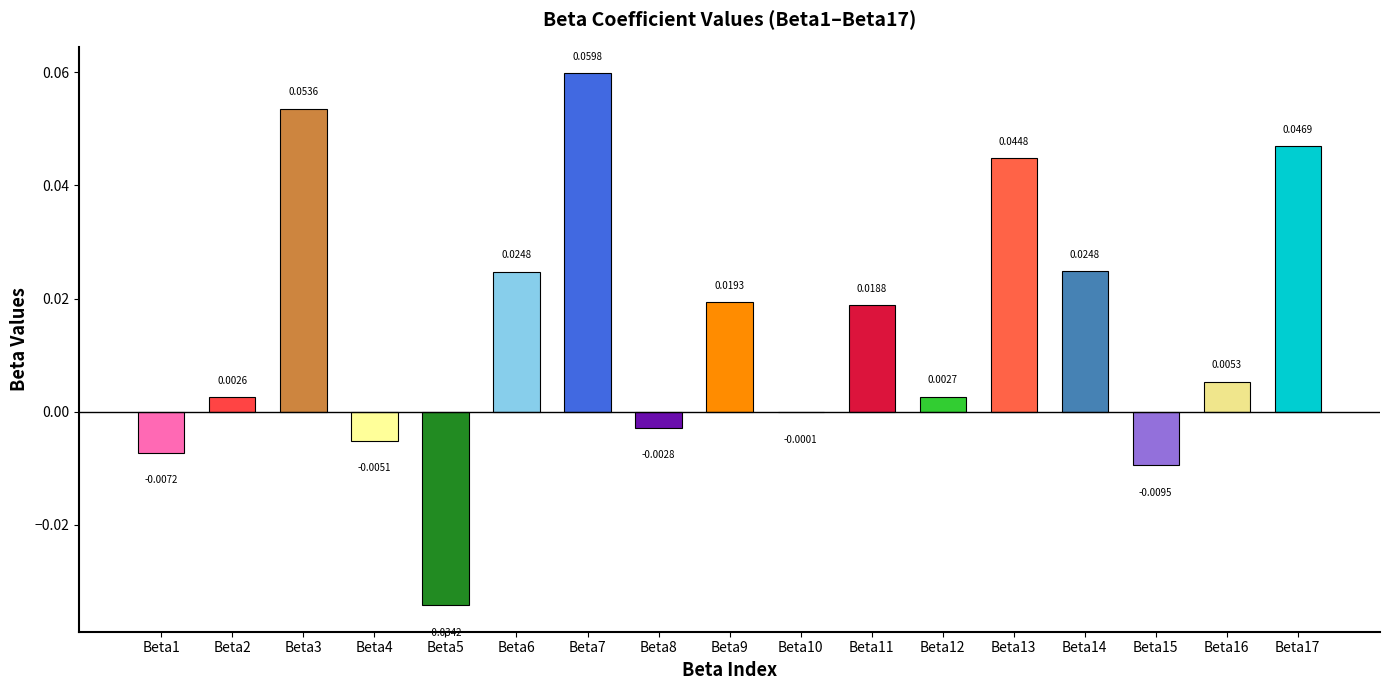

Between Beta11 and Beta4, which is larger?

Beta11